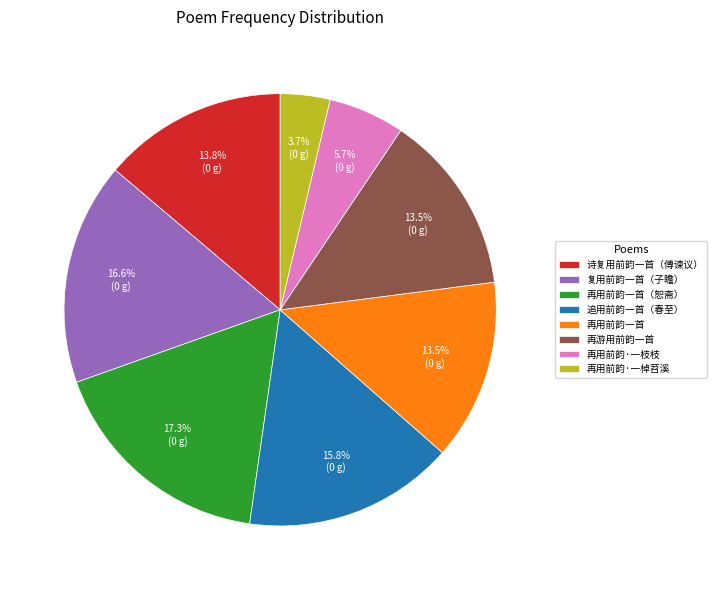

Is there a majority slice in this chart?

No